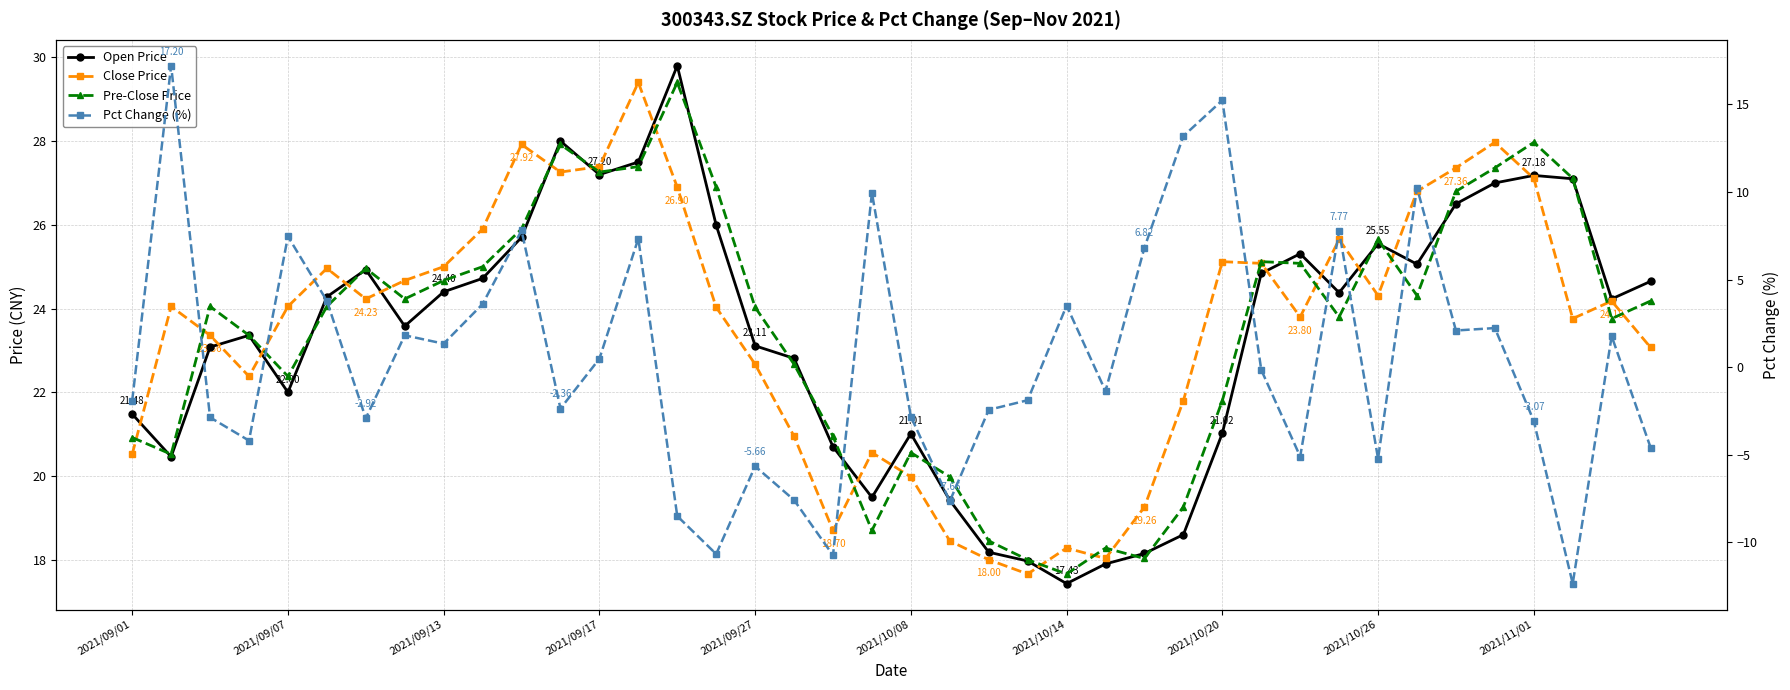

What is the minimum value for Pre-Close Price?

17.7